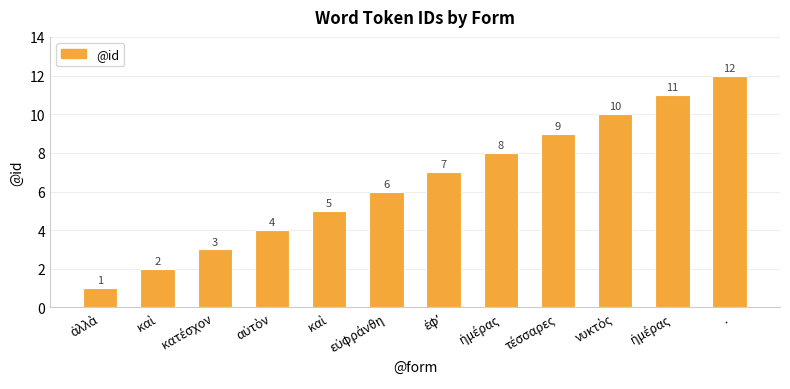

Reading left to right, extract all data points from this chart.

1	2	3	4	5	6	7	8	9	10	11	12